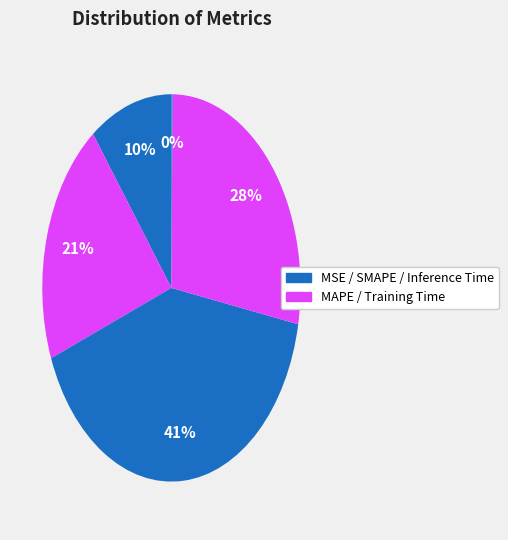

To the nearest percent, what is the difference between the largest and smallest slice percentages?

41%